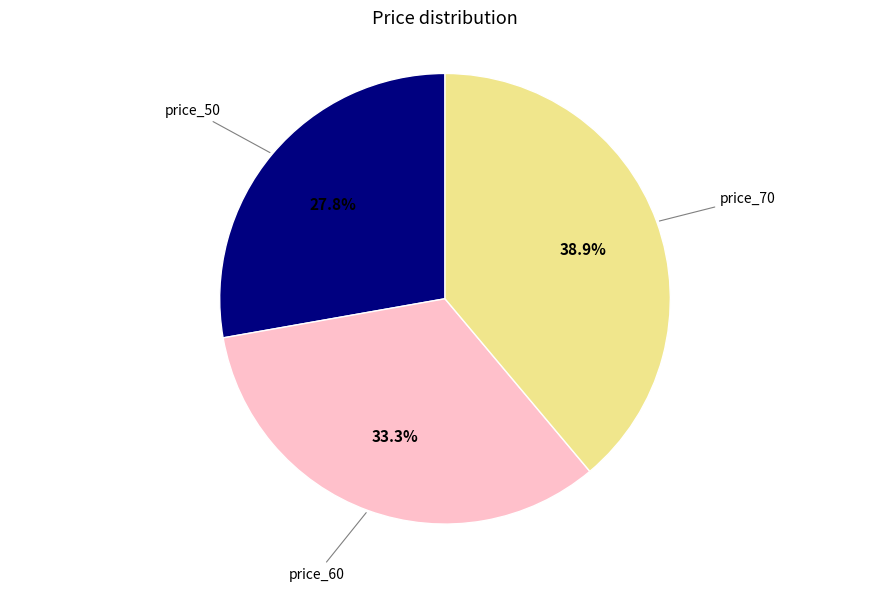

To the nearest percent, what is the average slice percentage?

33%